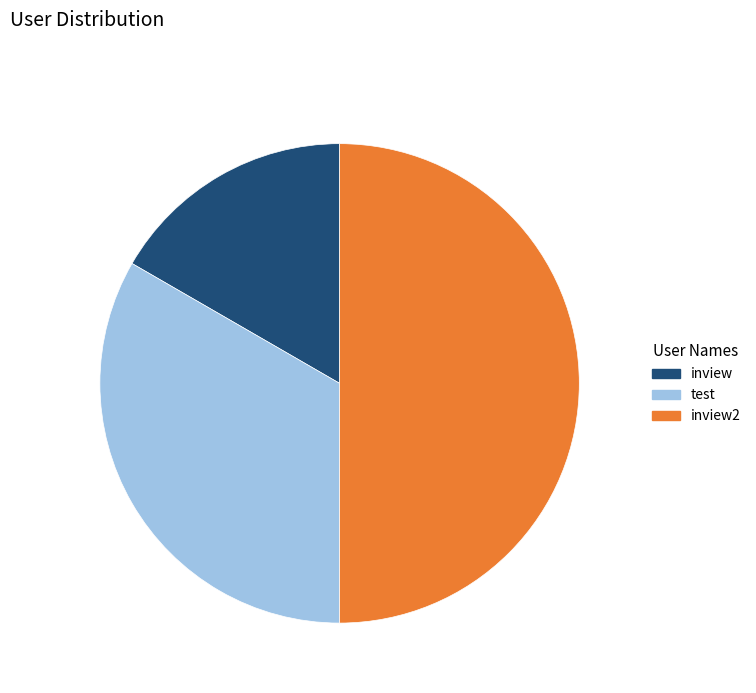

The inview slice represents 7% of the pie. True or false?

False